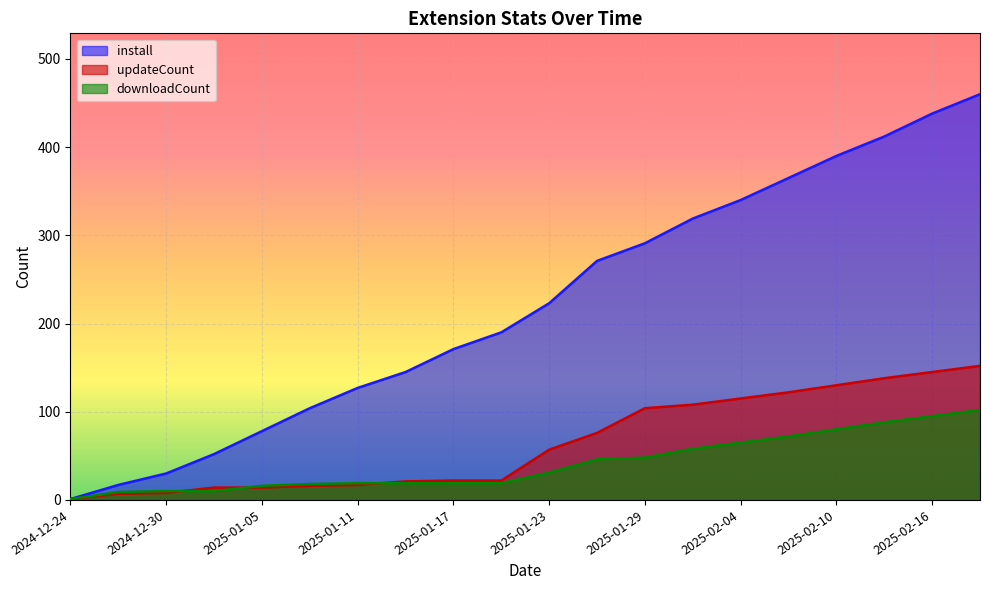

Which category has the highest value in the downloadCount series?

2025-02-19